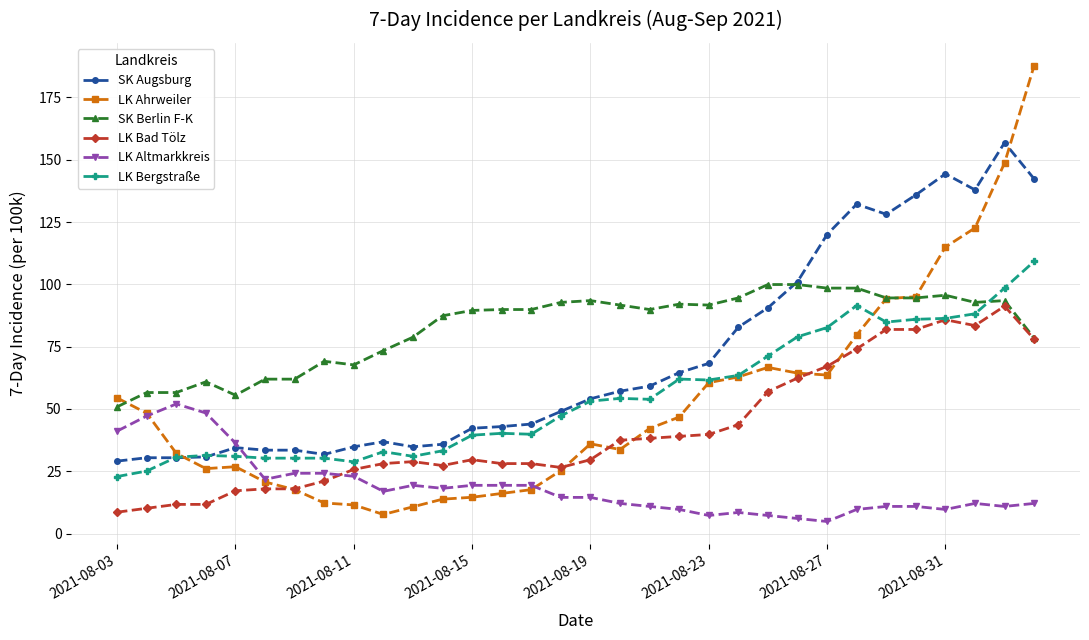

What are all the series names shown in the legend?

SK Augsburg, LK Ahrweiler, SK Berlin F-K, LK Bad Tölz, LK Altmarkkreis, LK Bergstraße